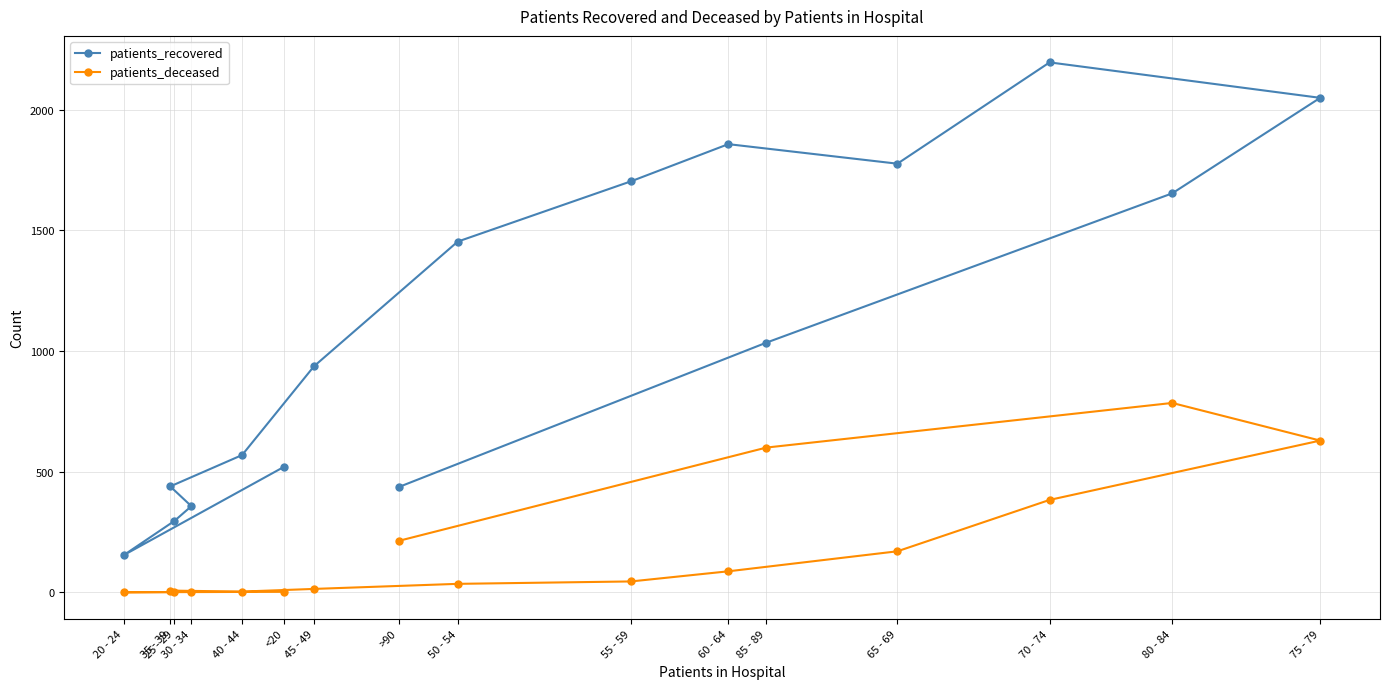

How many lines are shown in the chart?

2